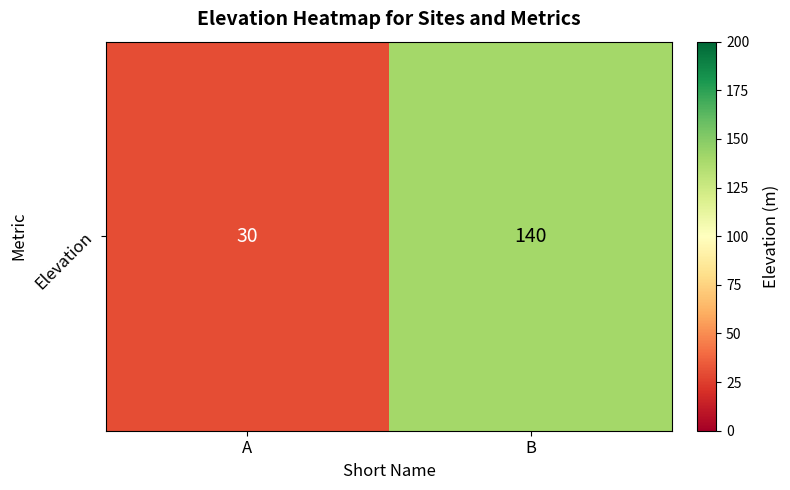

Reading left to right, what are all the values shown in this chart?

A=30	B=140